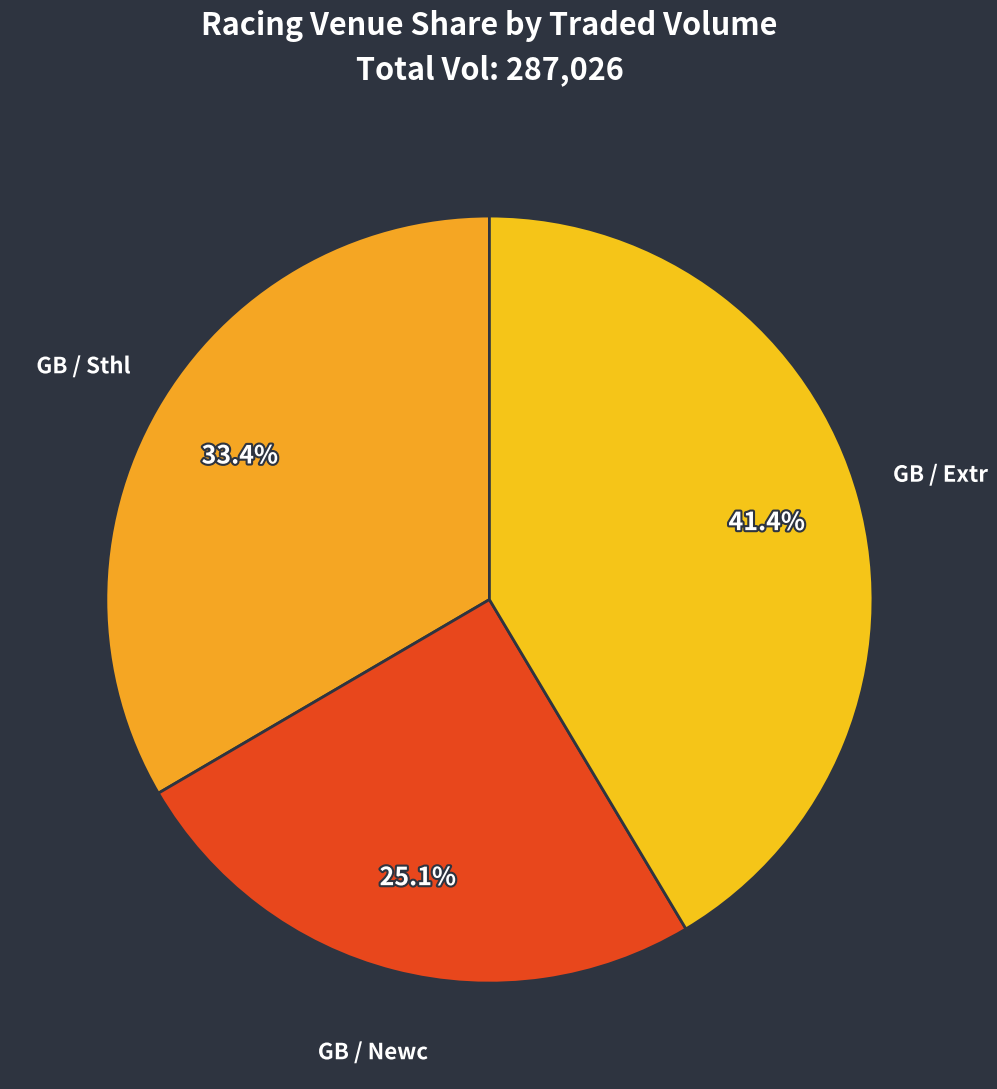

To the nearest percent, what is the average slice percentage?

33%